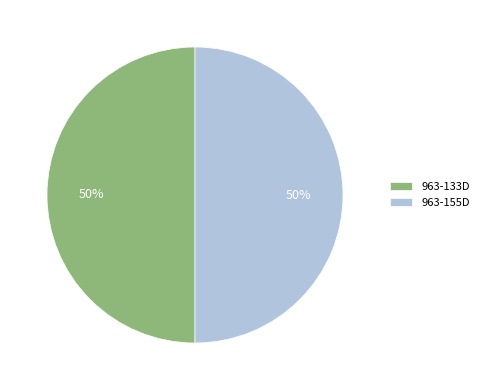

Is it true that 963-133D is 50% of the pie?

True